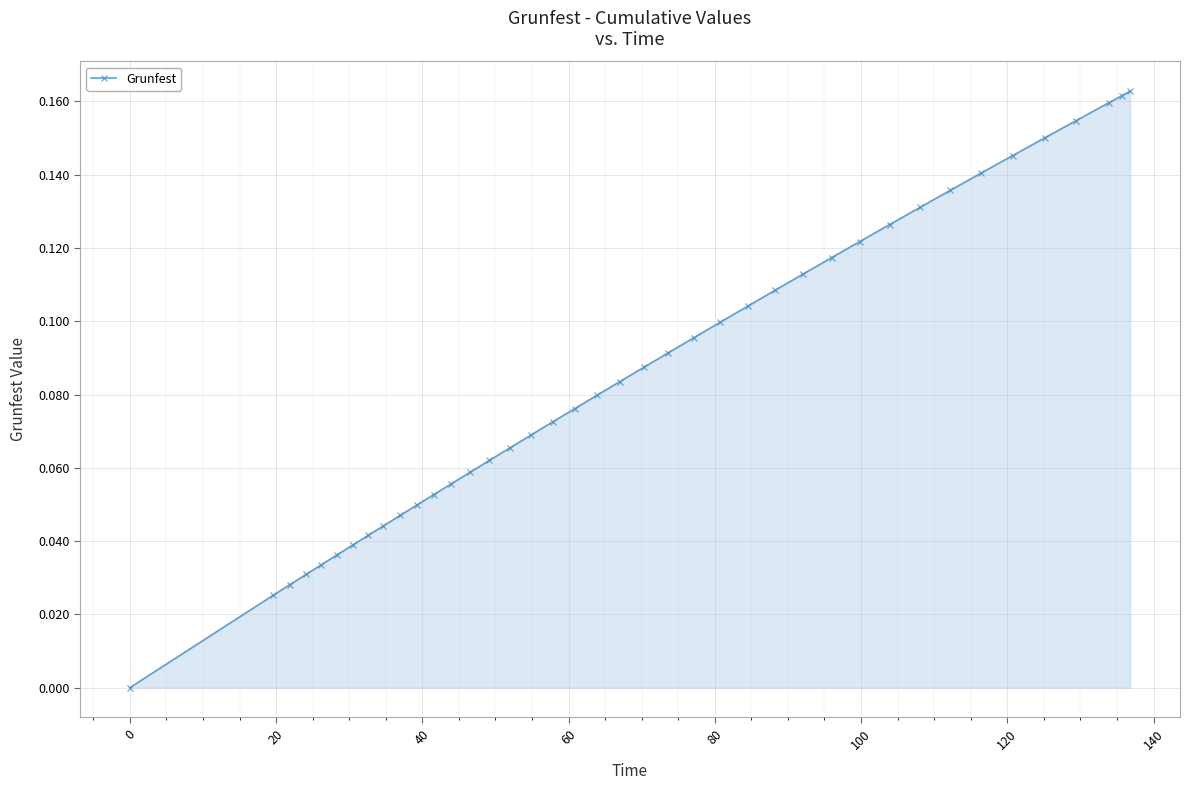

What is the sum of all values?

3.5